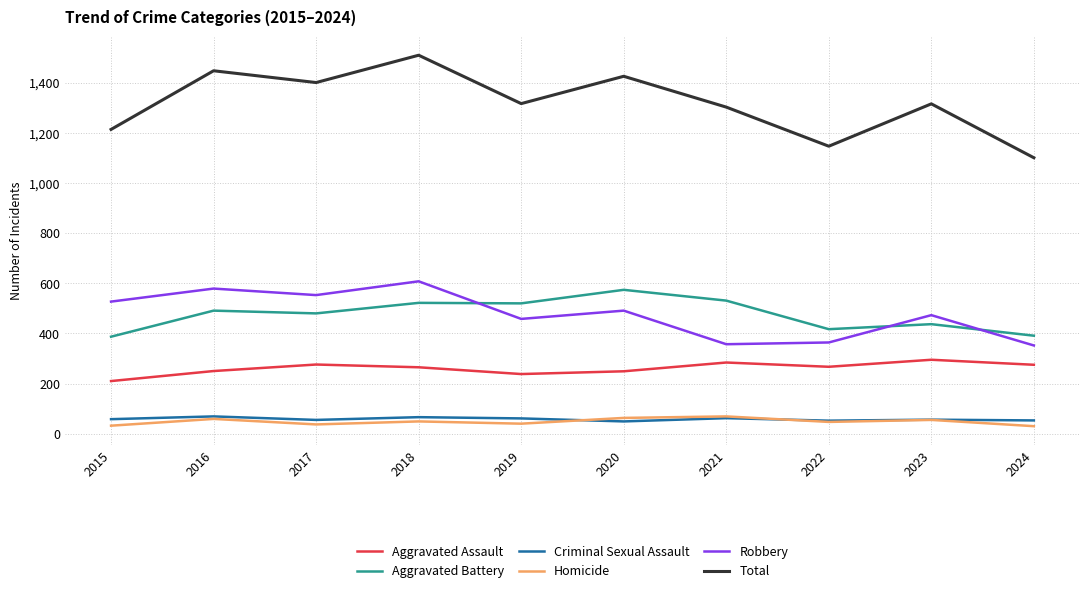

What is the maximum value for Total?

1510